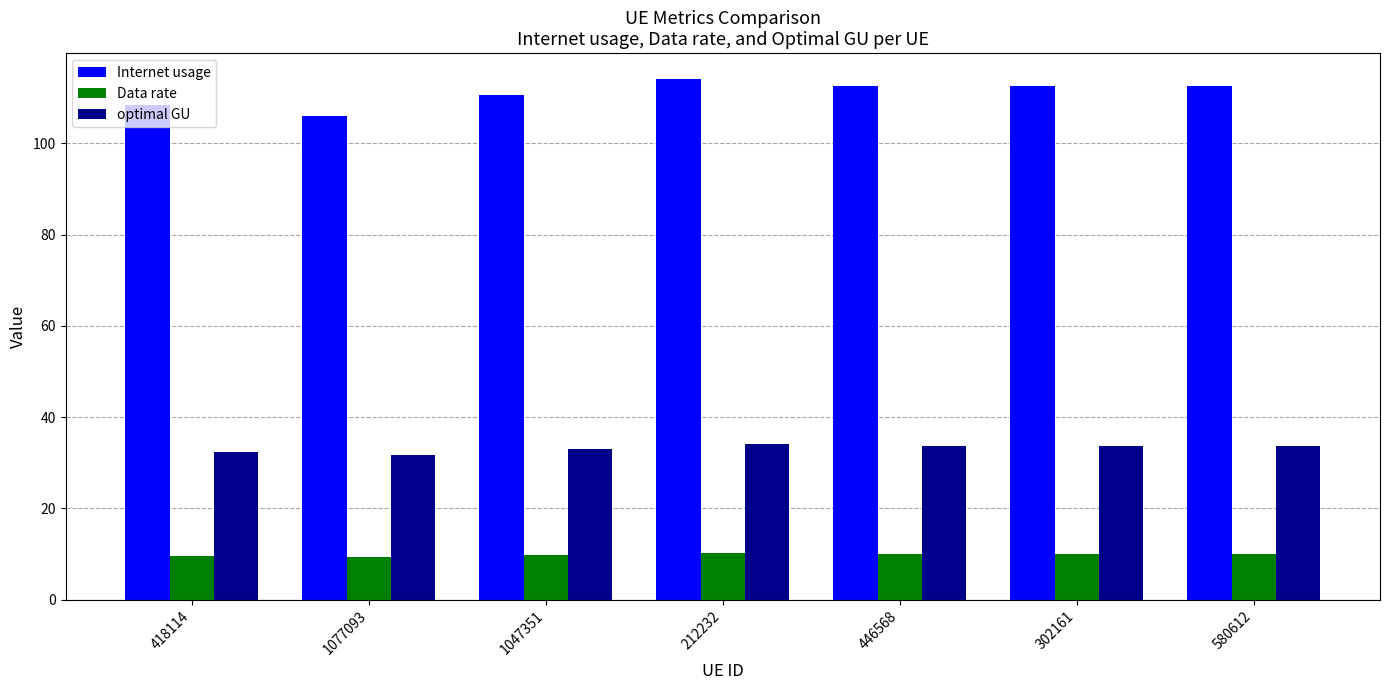

True or false: Data rate has a value of 10.1 at 446568.

True